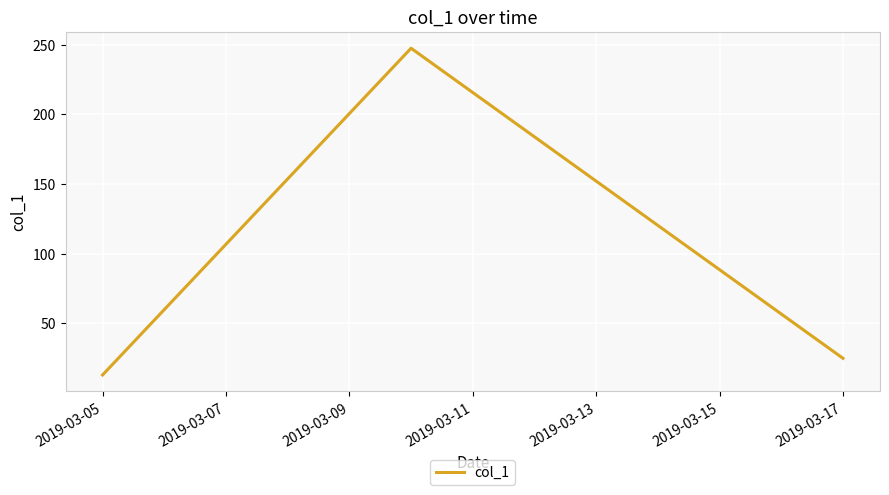

What is the difference between the second highest and minimum values?

12.0